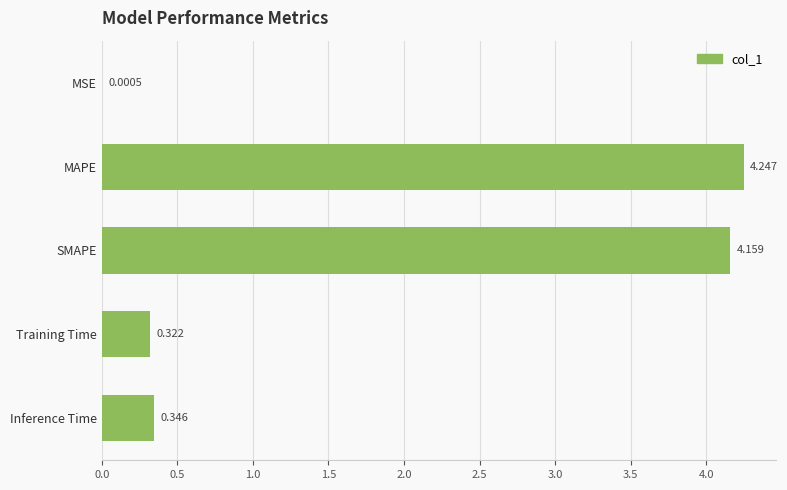

Which category has the highest value across all series?

MAPE